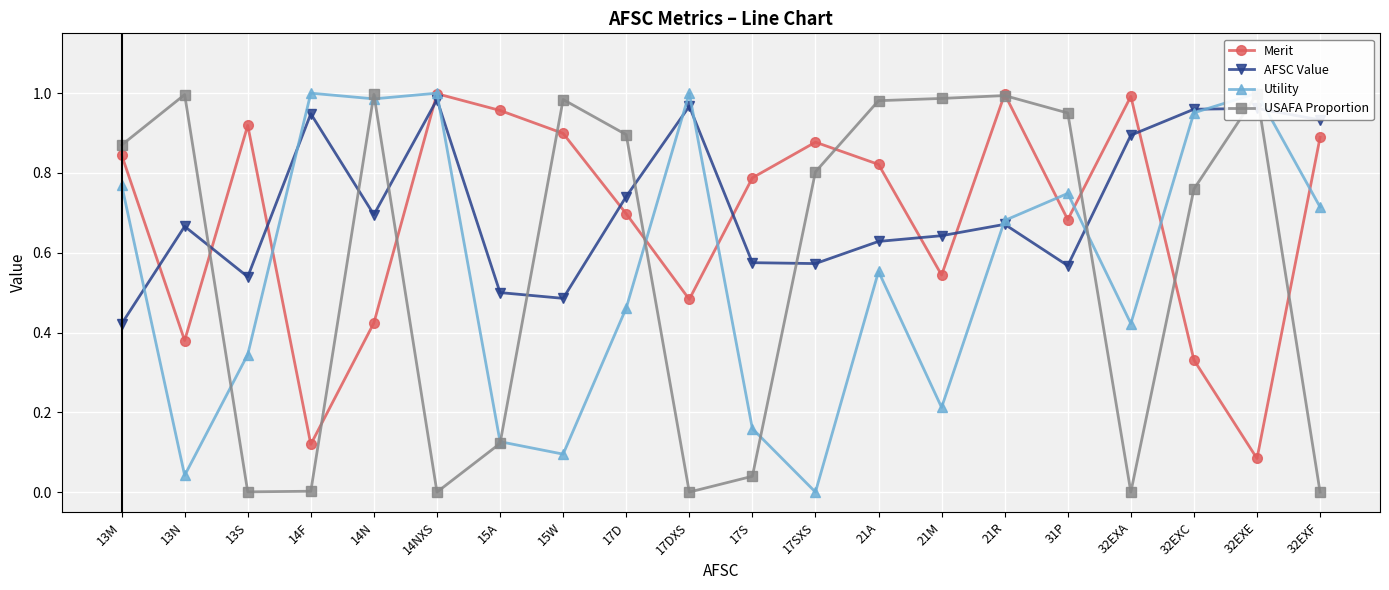

True or false: Merit and USAFA Proportion intersect in this chart.

True